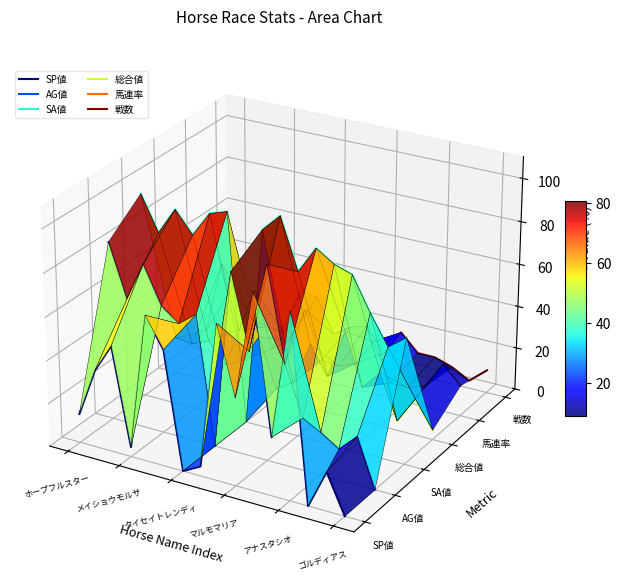

How many positive values does the 戦数 series have?

3